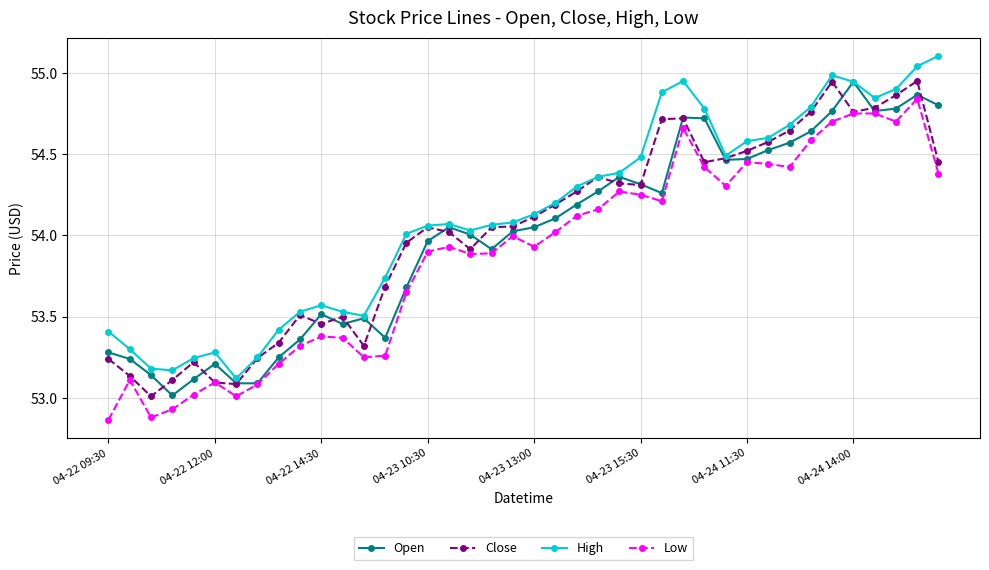

True or false: High and Low cross at least once.

False